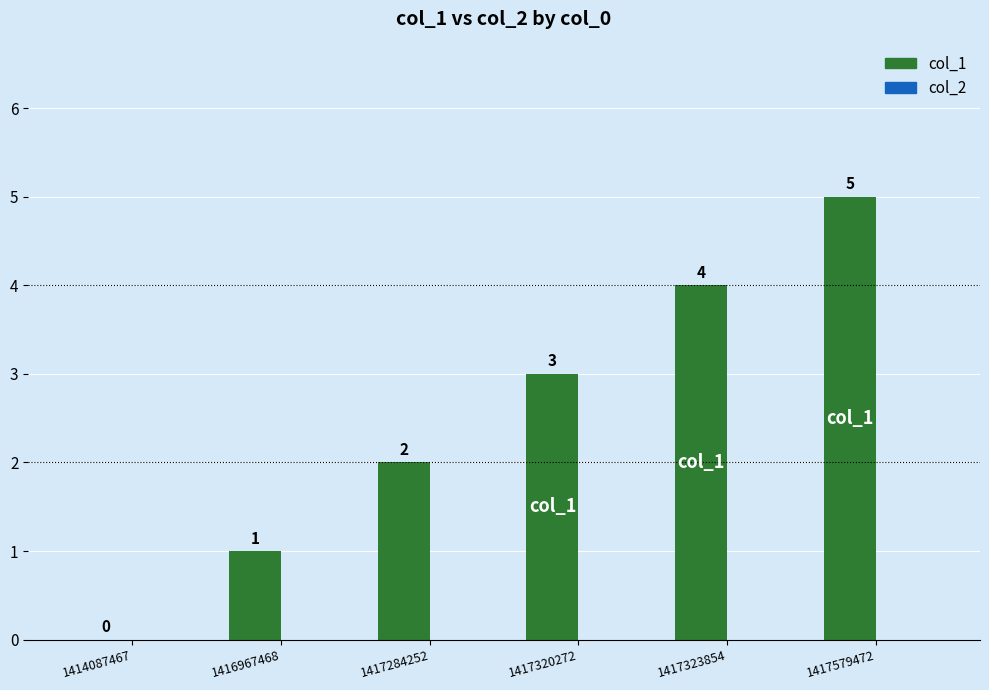

Read the value at 1417579472.

5